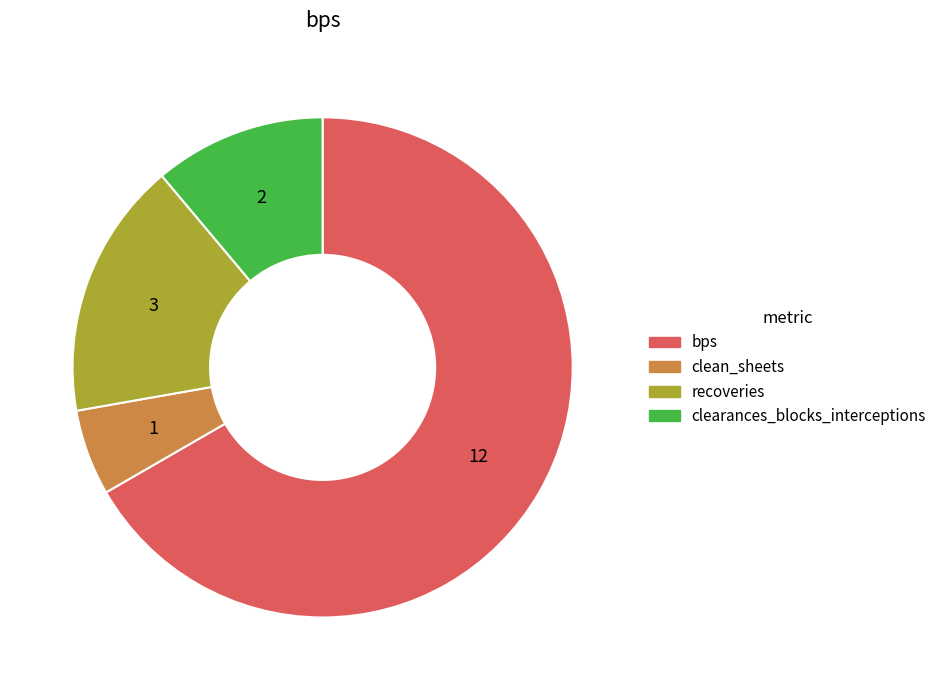

Rank the categories by value from highest to lowest.

bps, recoveries, clearances_blocks_interceptions, clean_sheets